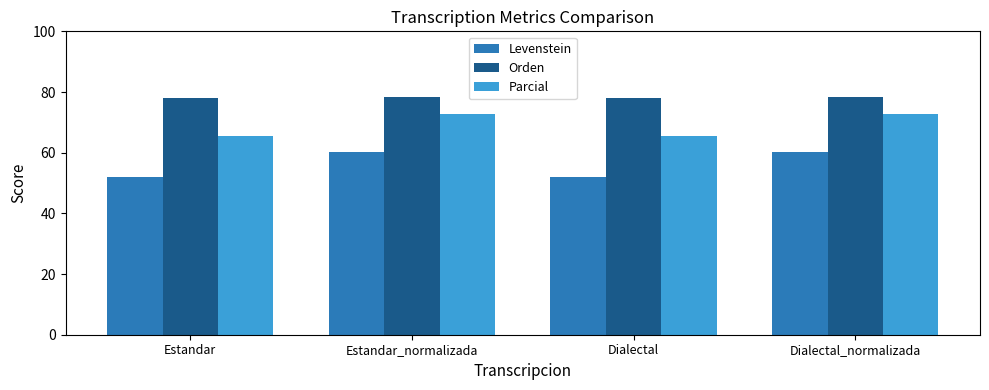

What is the label of the 4th bar from the right?

Estandar